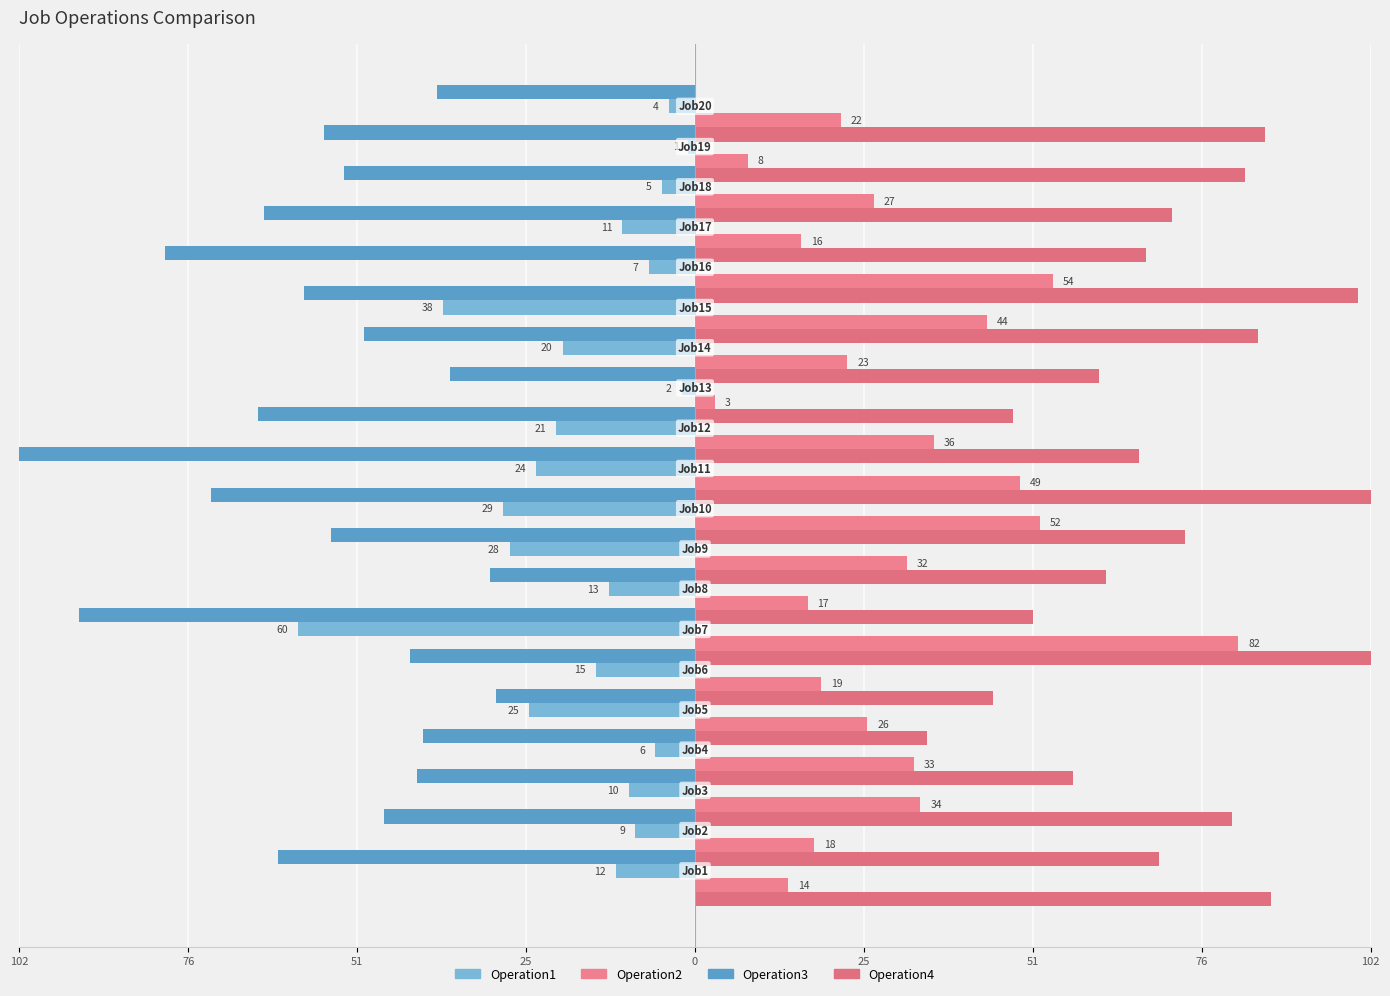

Between 9 and 15, which is larger?

15